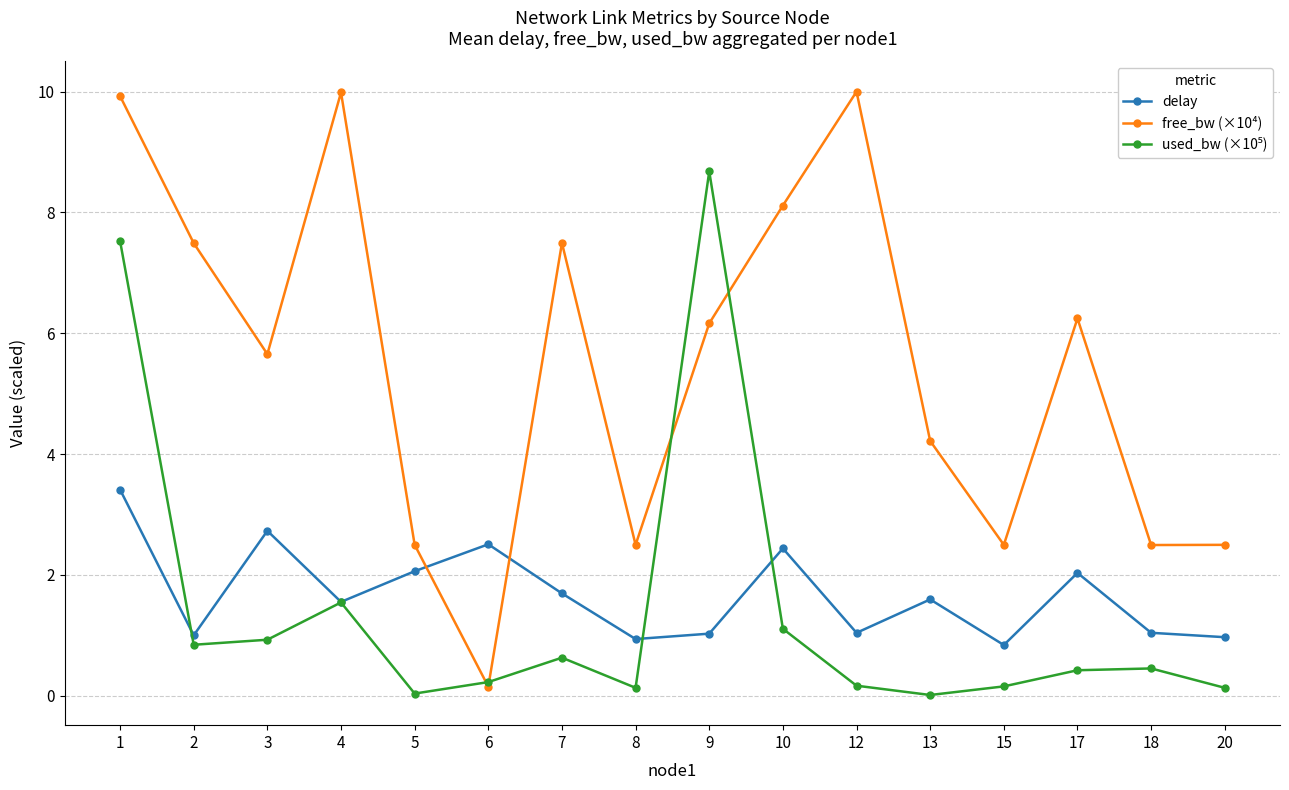

Which series has the largest total across all categories?

free_bw (×10⁴)